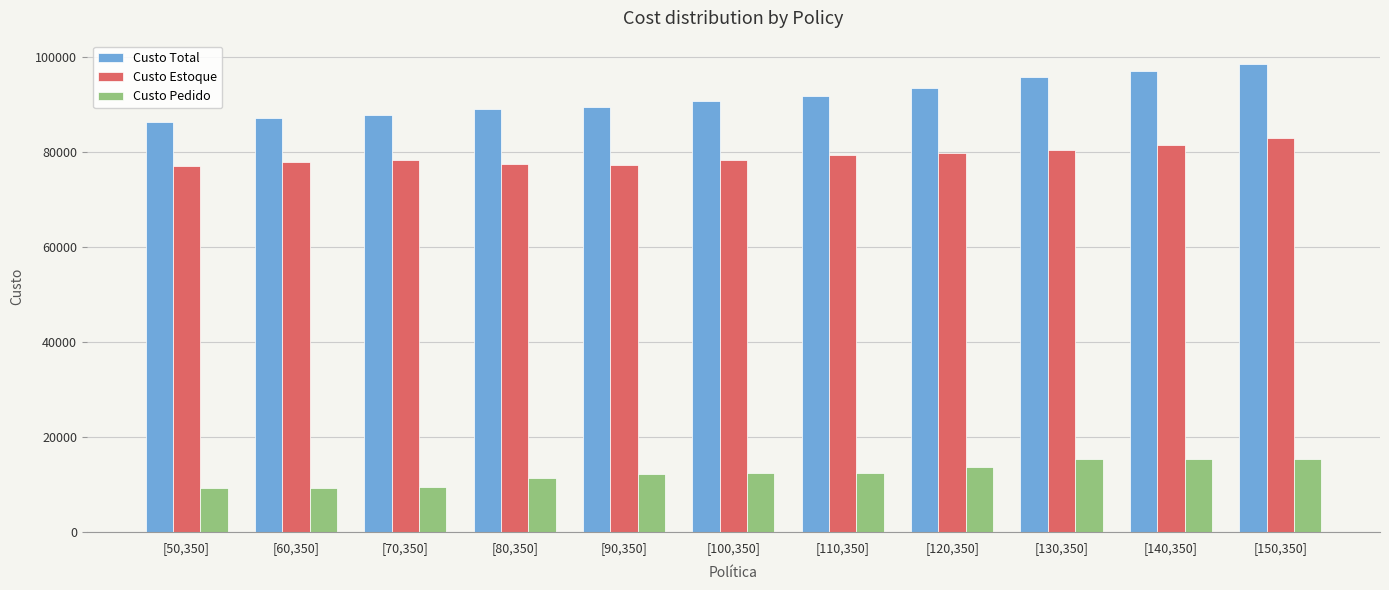

How many distinct data groups are displayed?

3